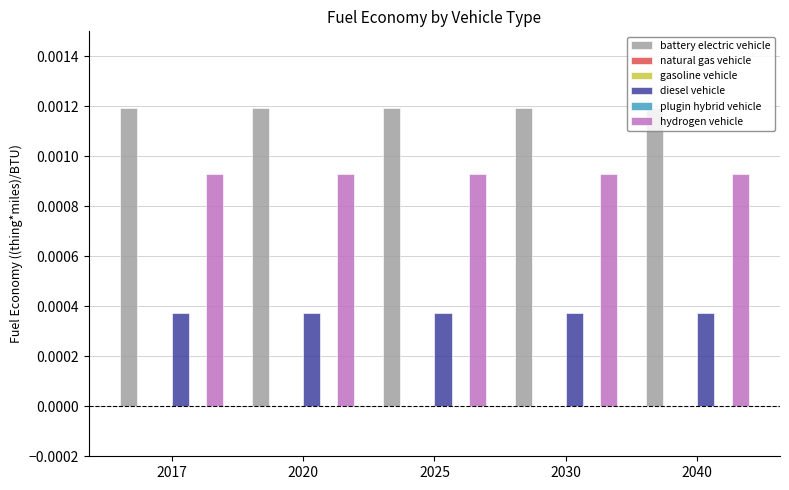

At which label is battery electric vehicle closest to 0?

2017